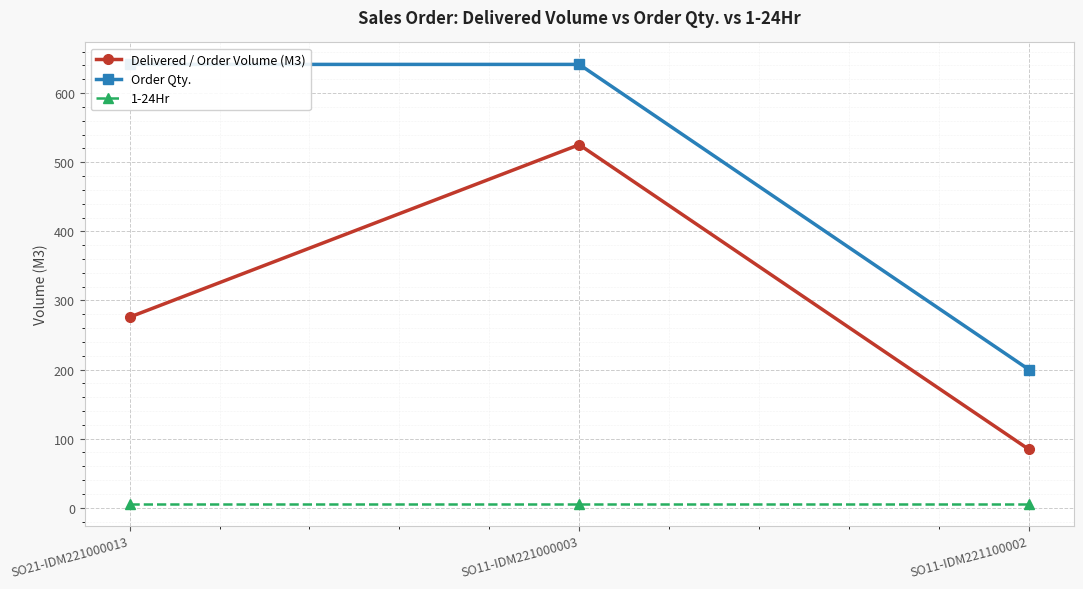

Which series has the widest spread of values?

Order Qty.